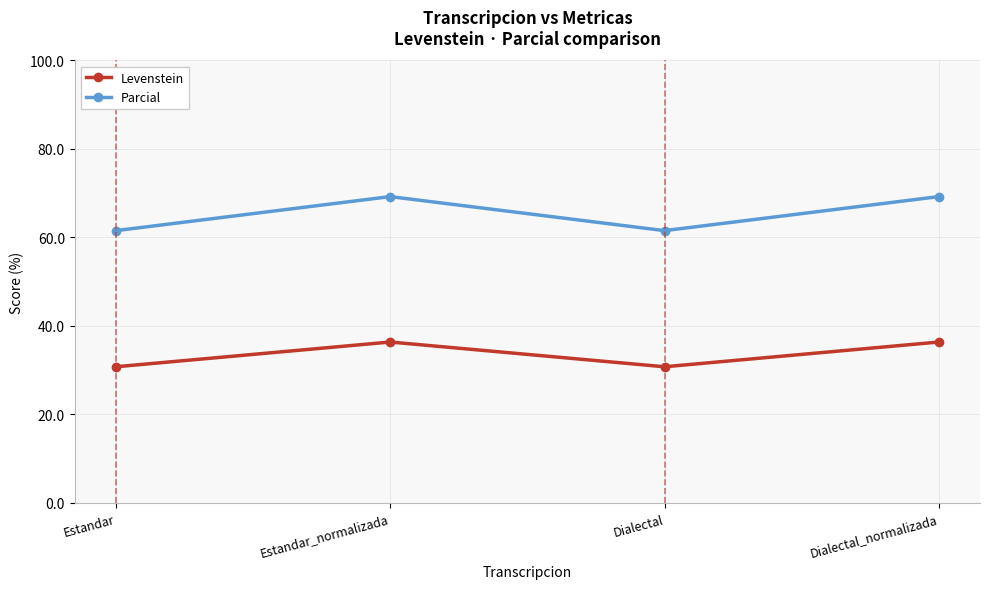

Is it true that Levenstein equals 55.2 at Dialectal?

False